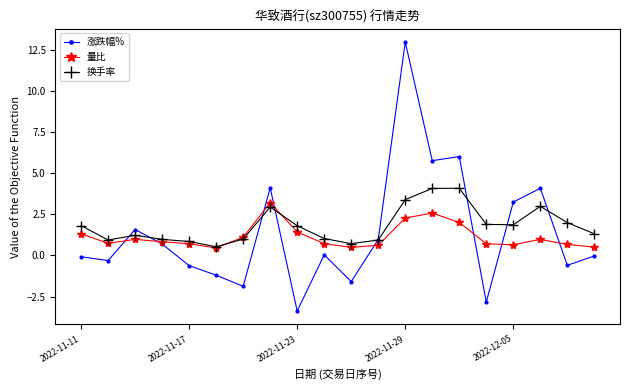

What is the maximum value for 换手率?

4.1